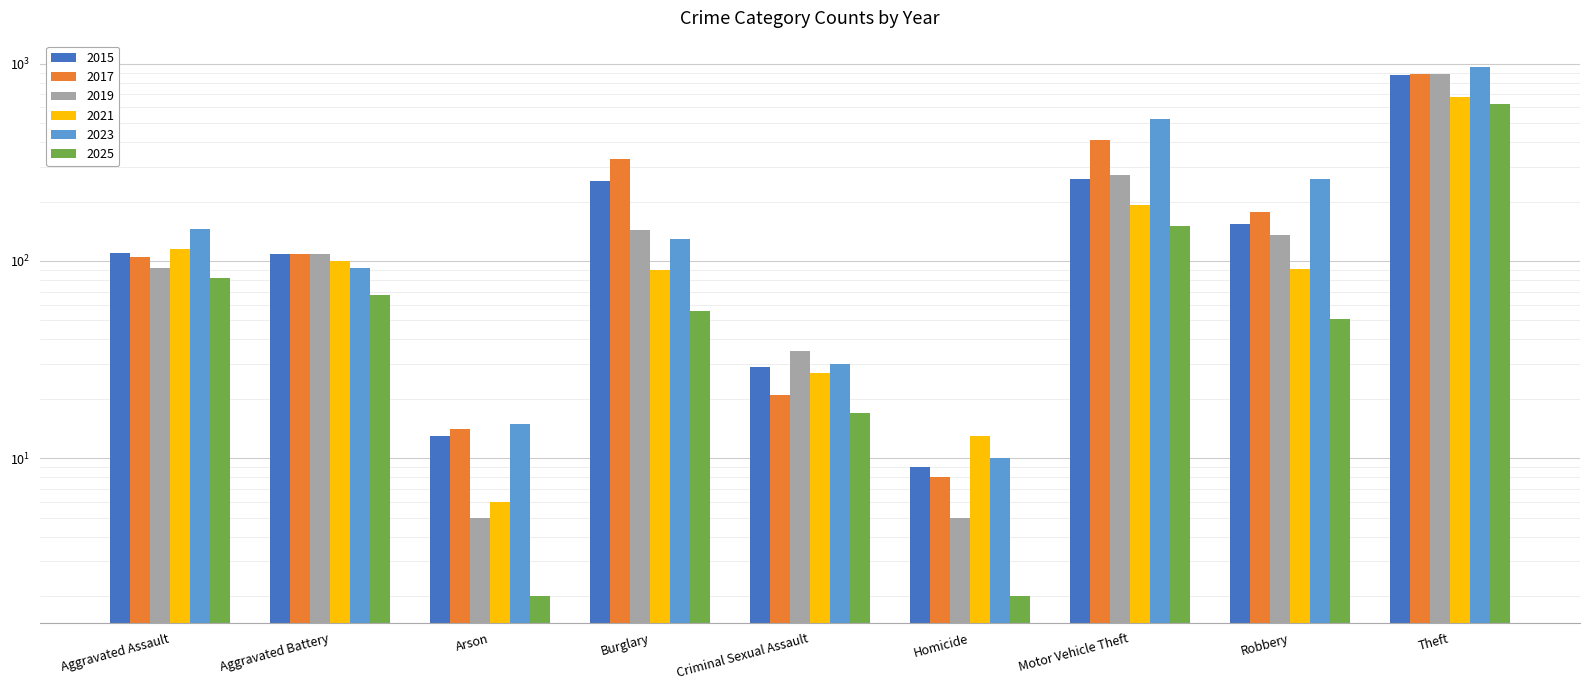

Which has a higher value, Motor Vehicle Theft or Aggravated Battery?

Motor Vehicle Theft